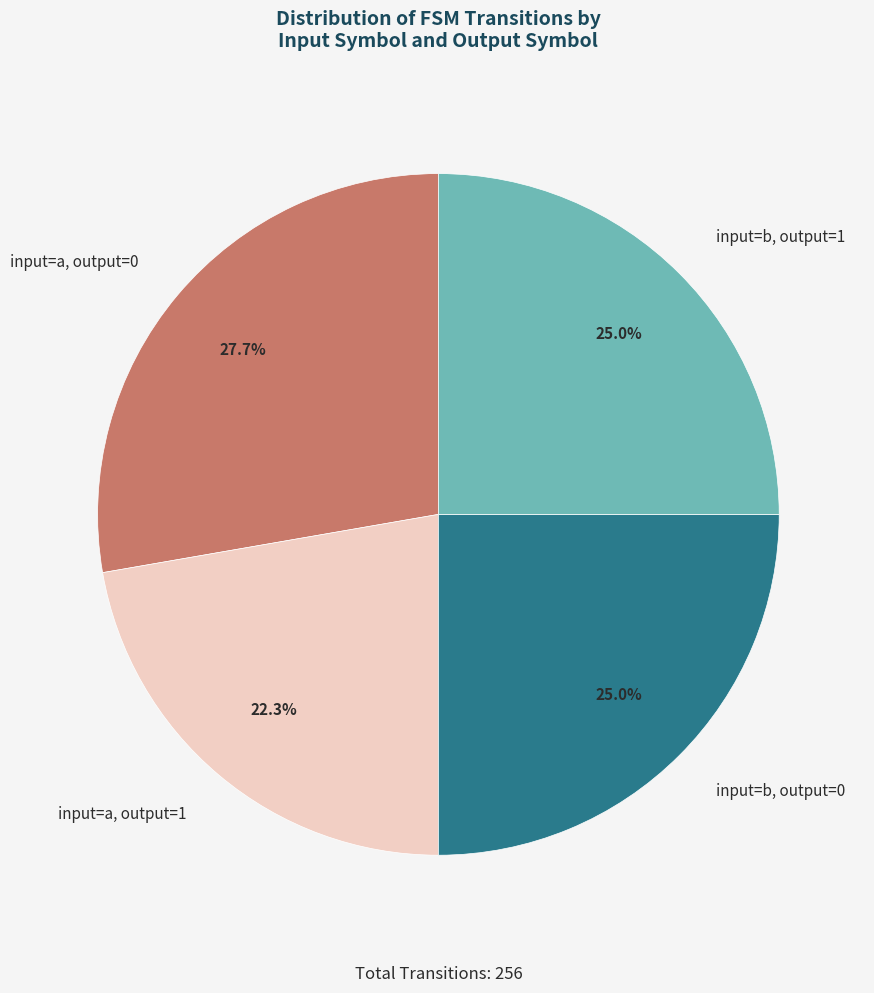

To the nearest percent, what is the difference between the largest and smallest slice percentages?

5%